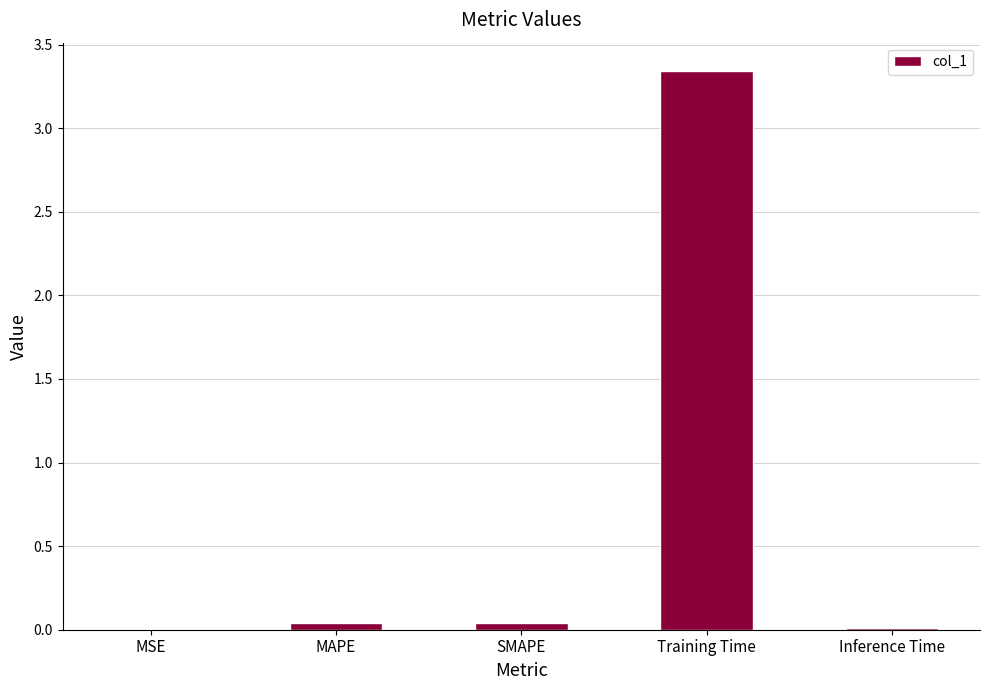

Which has a higher value, MAPE or Training Time?

Training Time